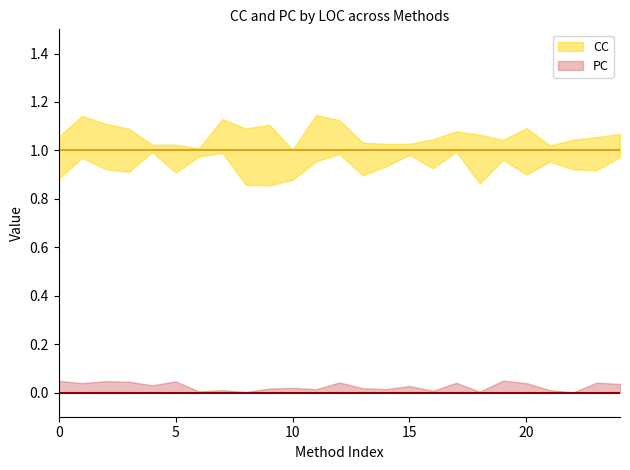

Reading right to left, transcribe all the data shown in this chart.

CC: 1	1	1	1	1	1	1	1	1	1	1	1	1	1	1	1	1	1	1	1	1	1	1	1	1
PC: 0	0	0	0	0	0	0	0	0	0	0	0	0	0	0	0	0	0	0	0	0	0	0	0	0